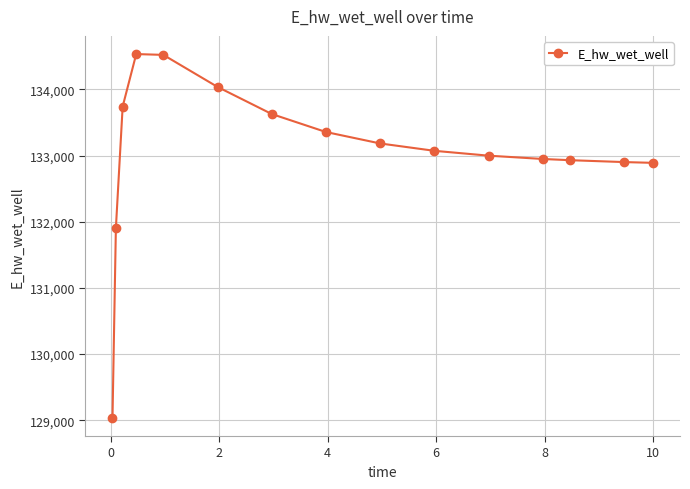

What is the difference between the maximum and second lowest values?

2630.2